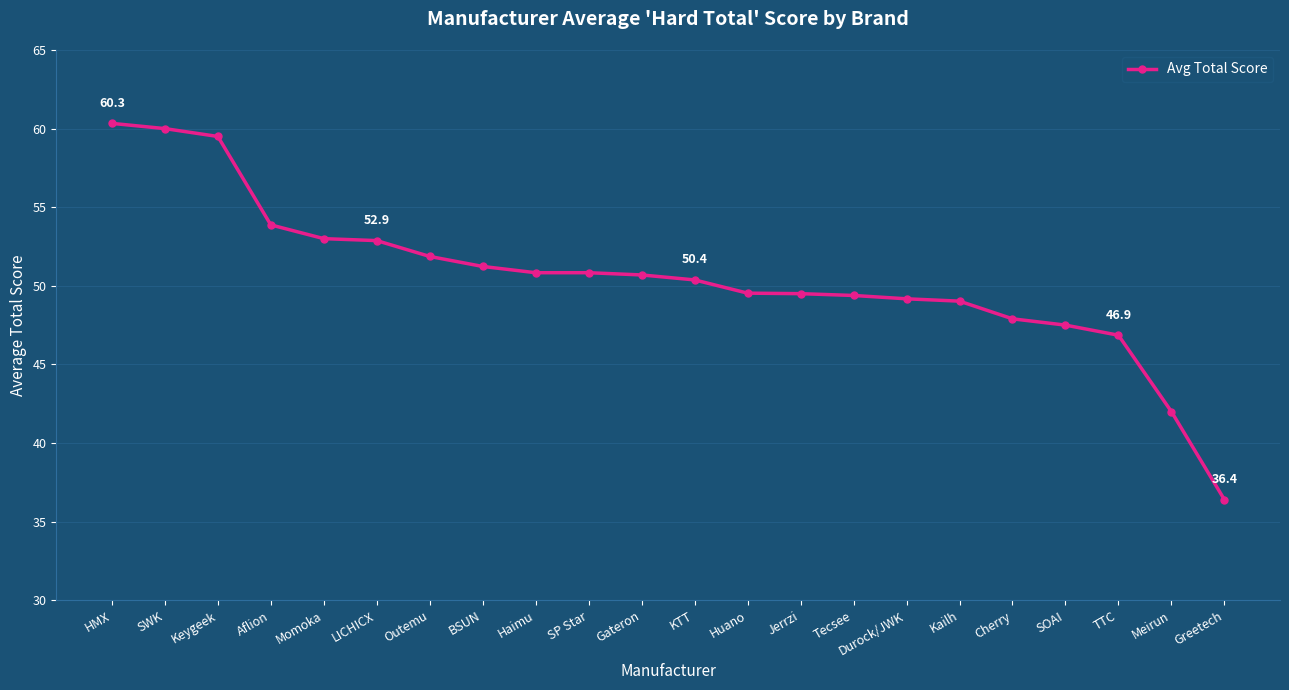

What is the greatest value displayed?

60.3